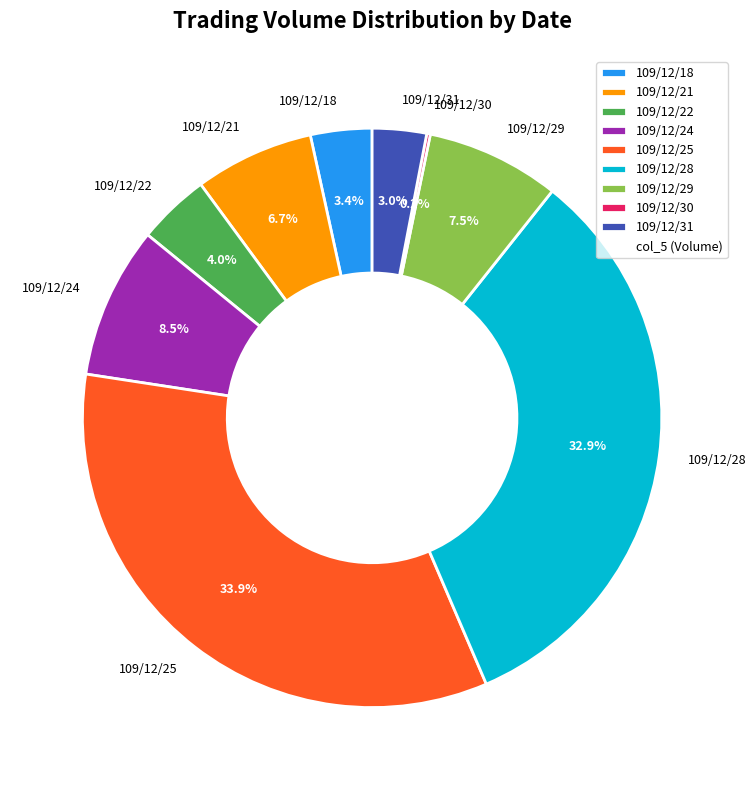

Is there a majority slice in this chart?

No